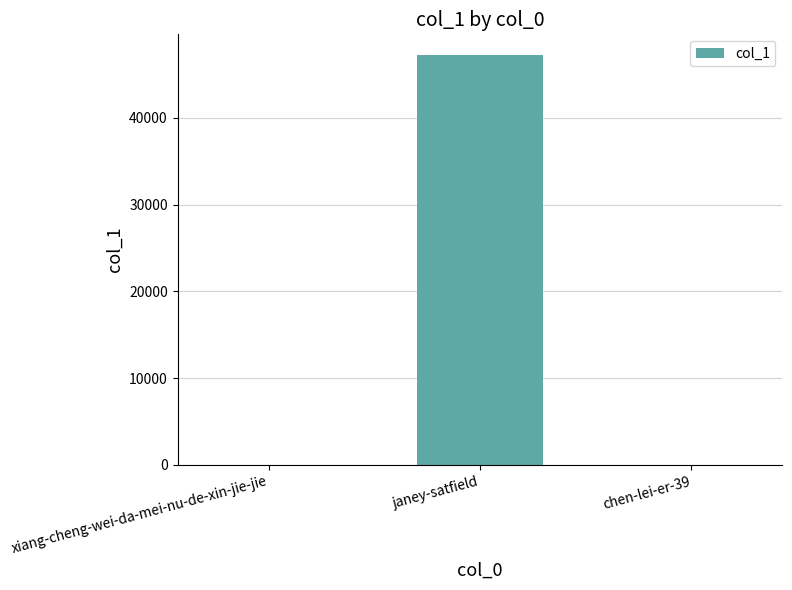

Which label corresponds to the largest value in the chart?

janey-satfield